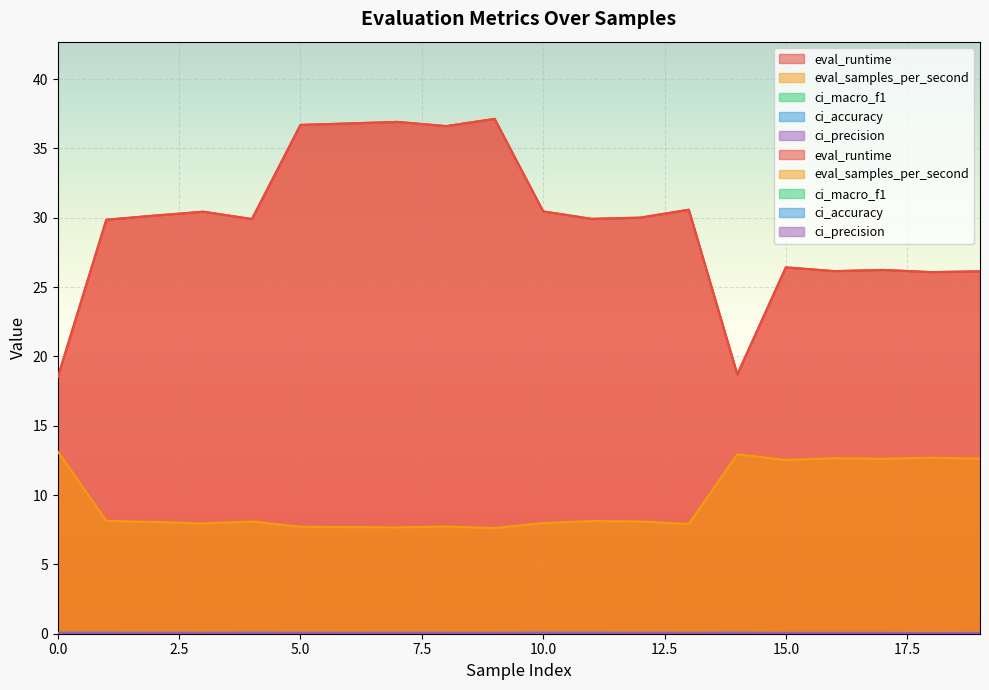

Which series has the widest spread of values?

eval_runtime